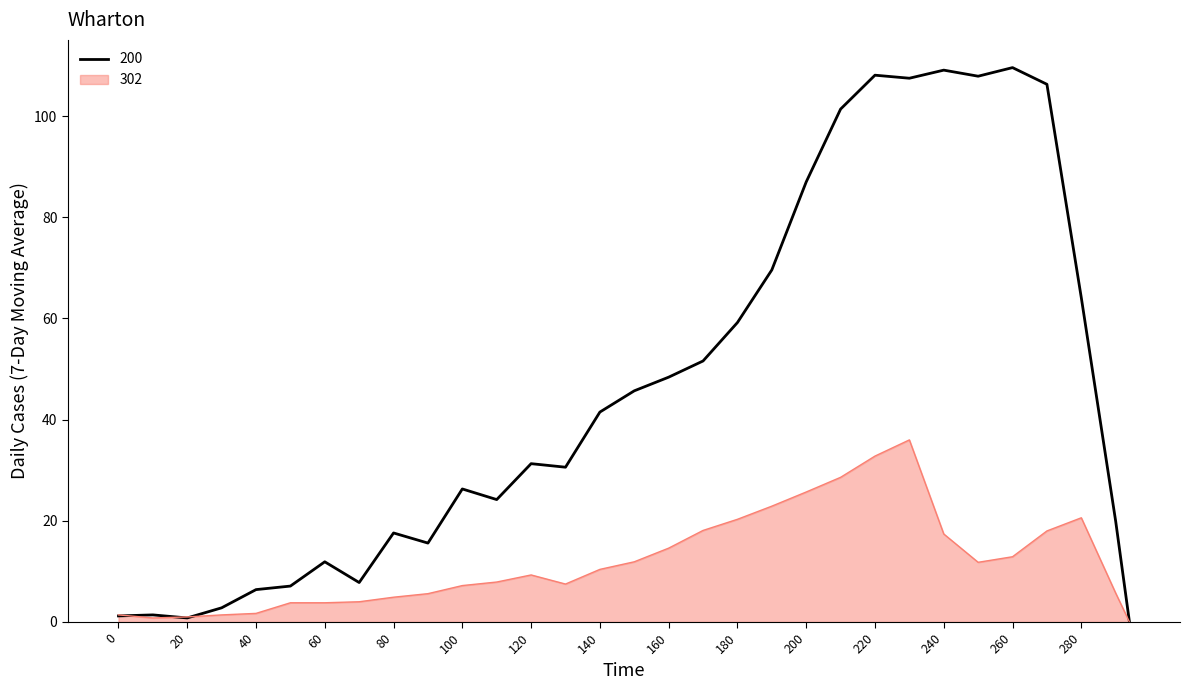

Rank the series by their average value, from highest to lowest.

200, 302